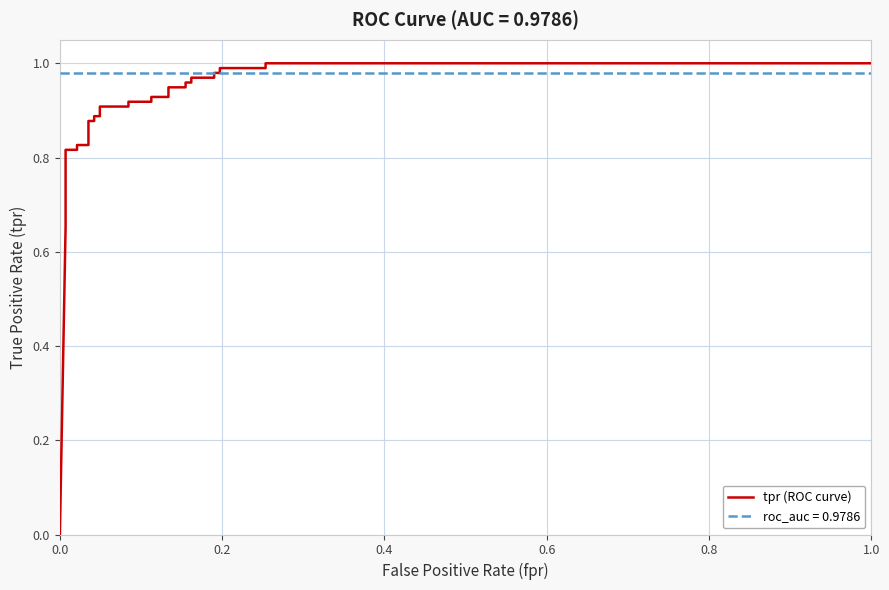

What is the label of the 2nd point from the left?

0.2